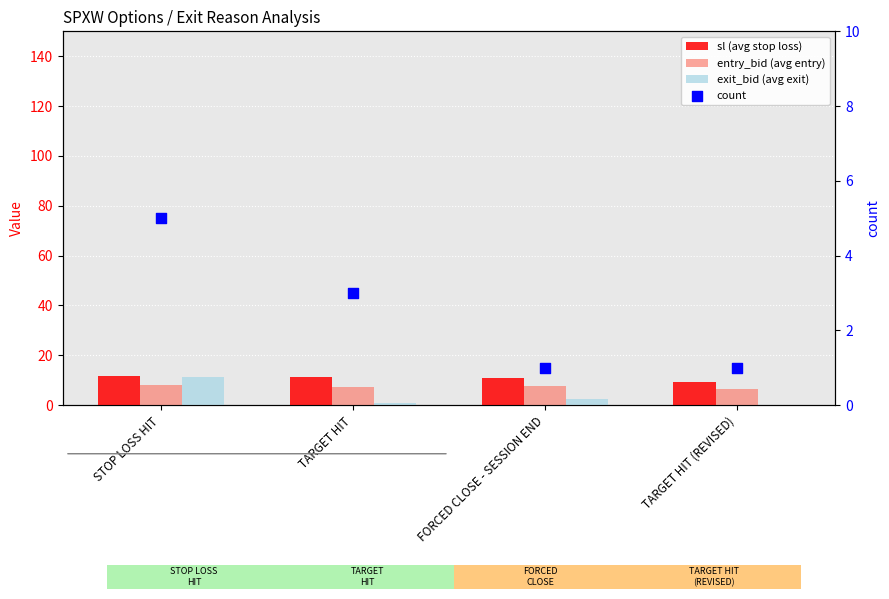

Which series has the largest Y range (max minus min)?

exit_bid (avg exit)